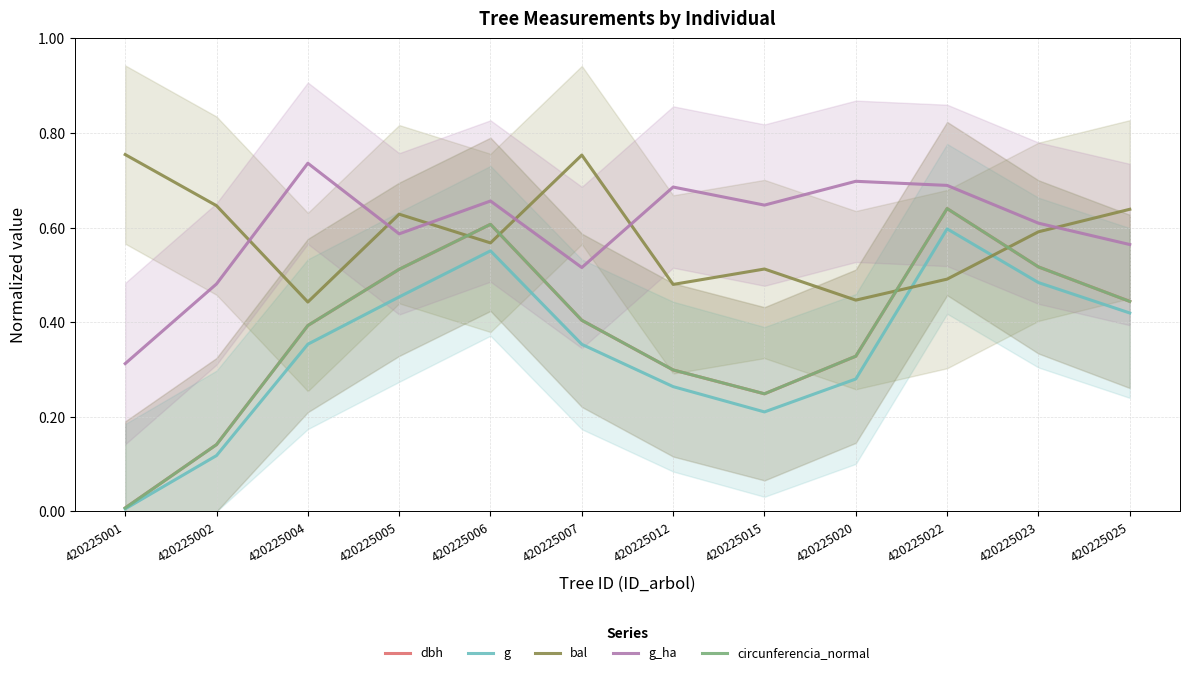

How many categories are shown in the chart?

12